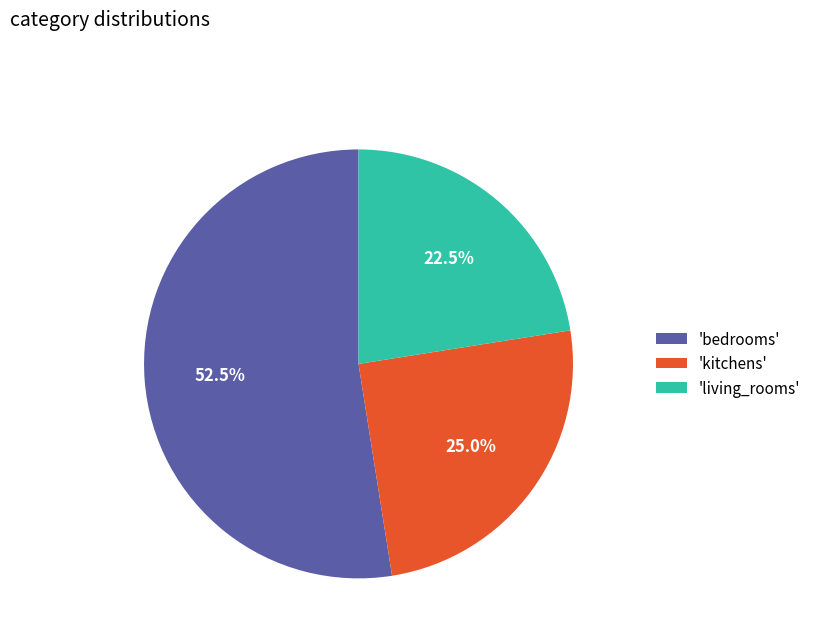

Do 'living_rooms' and 'bedrooms' together represent more than half of the pie?

Yes